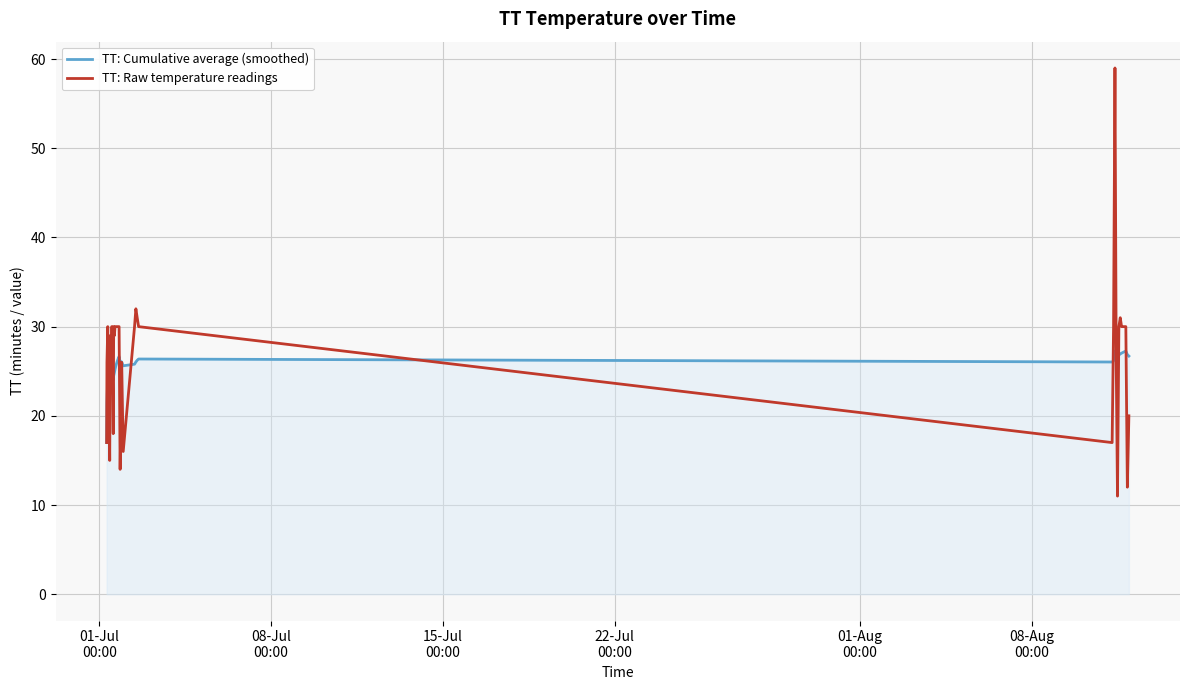

What is the sum of all TT: Raw temperature readings values?

1068.0